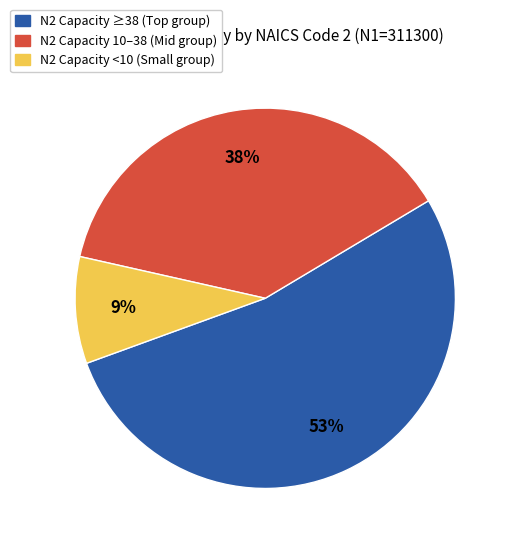

Approximately how many times larger is the value at N2 Capacity 10–38 (Mid group) compared to N2 Capacity <10 (Small group)?

4.2